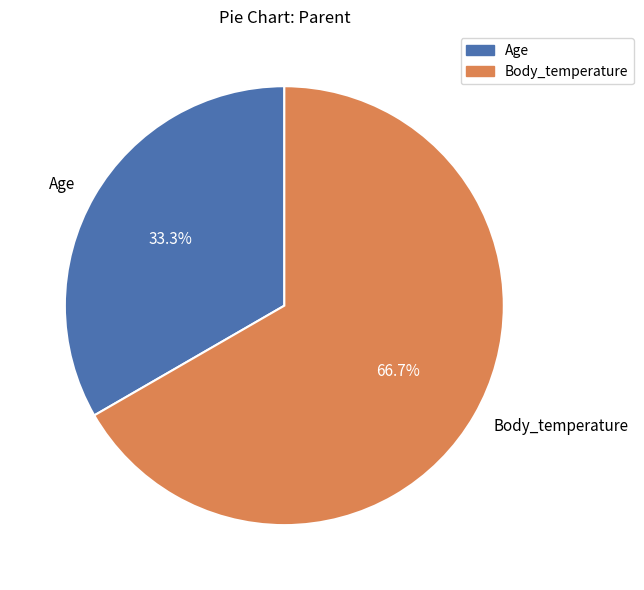

Rank the categories by value from lowest to highest.

Age, Body_temperature